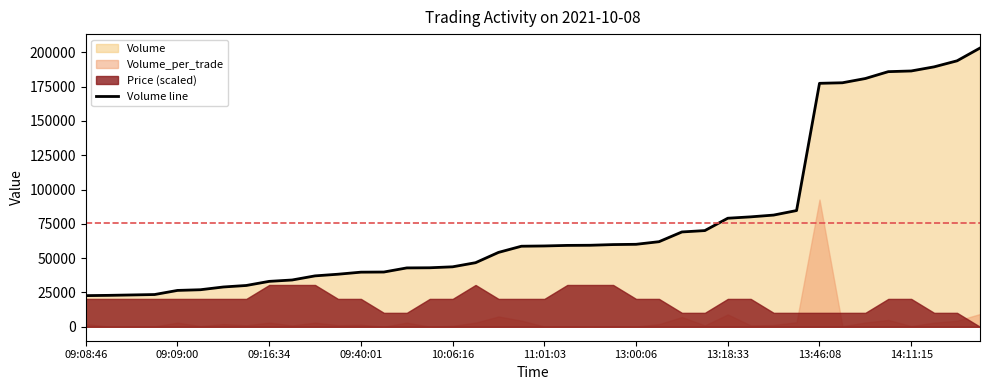

What is the maximum value shown in the chart?

203100